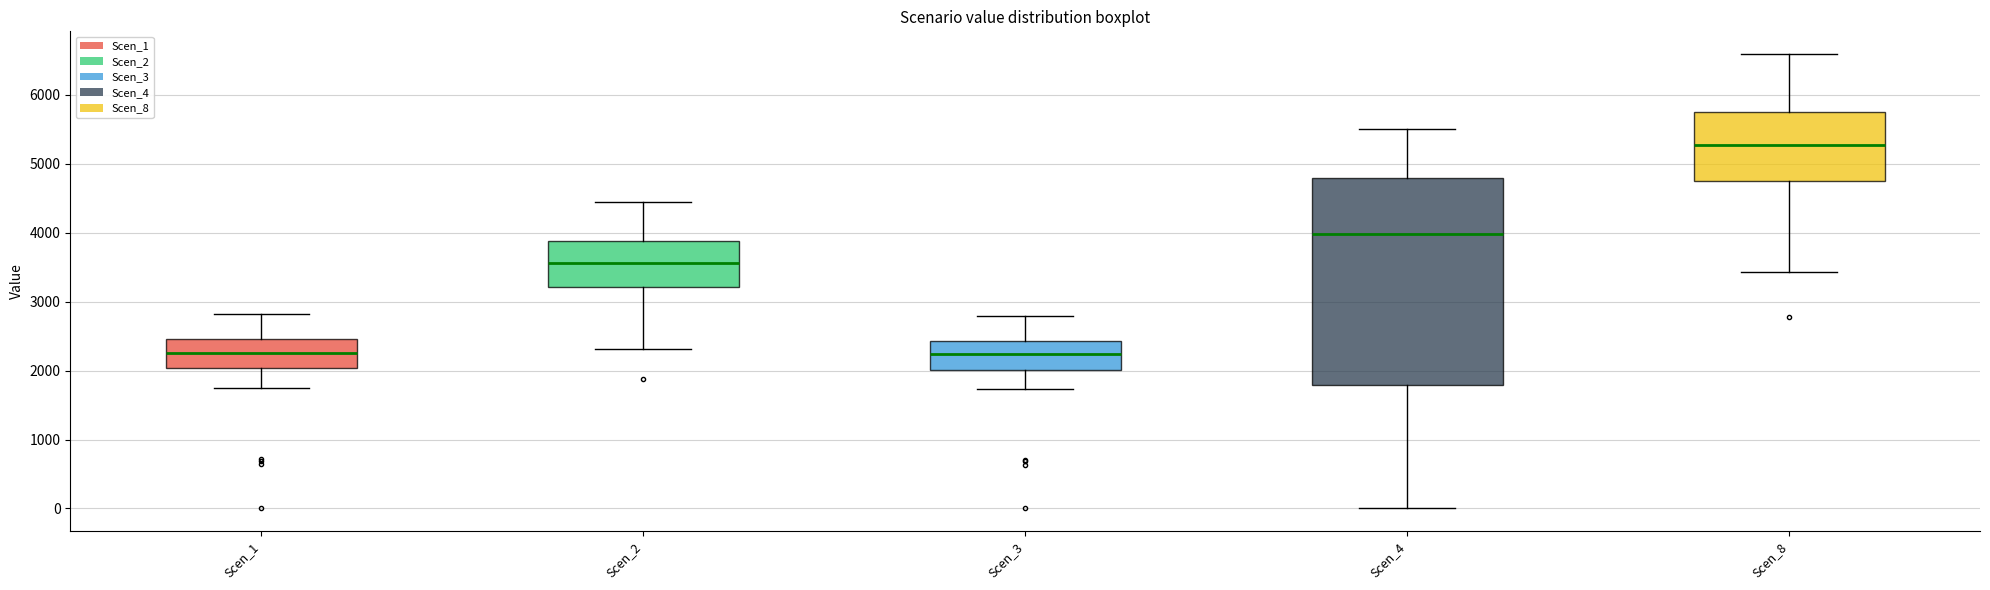

Reading left to right, read every box against the y-axis: the position of its median line, the range the box covers, and the ends of its whiskers. The values are not printed on the chart, so give them approximately, as read against the axis.

Scen_1: median 2300, box 2000 to 2500, whiskers 1800 to 2800
Scen_2: median 3600, box 3200 to 3900, whiskers 2300 to 4400
Scen_3: median 2200, box 2000 to 2400, whiskers 1700 to 2800
Scen_4: median 4000, box 1800 to 4800, whiskers 0 to 5500
Scen_8: median 5300, box 4800 to 5700, whiskers 3400 to 6600